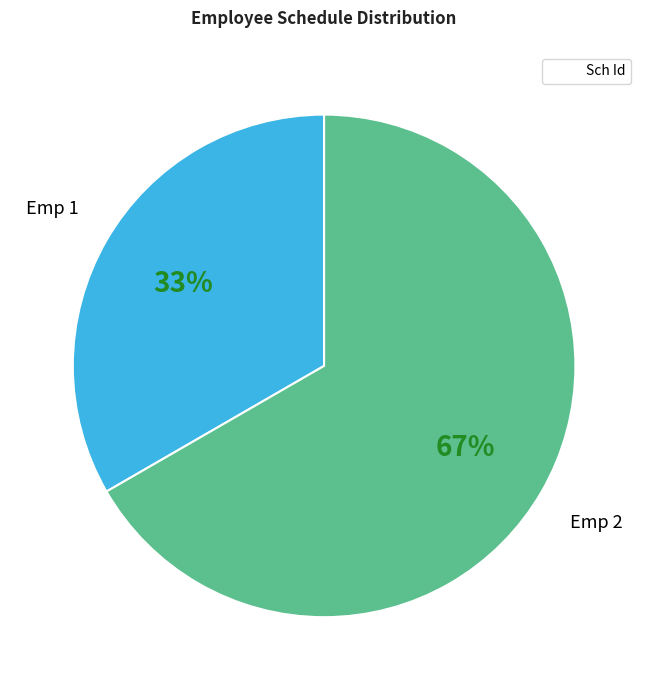

Does any single category account for the majority?

Yes